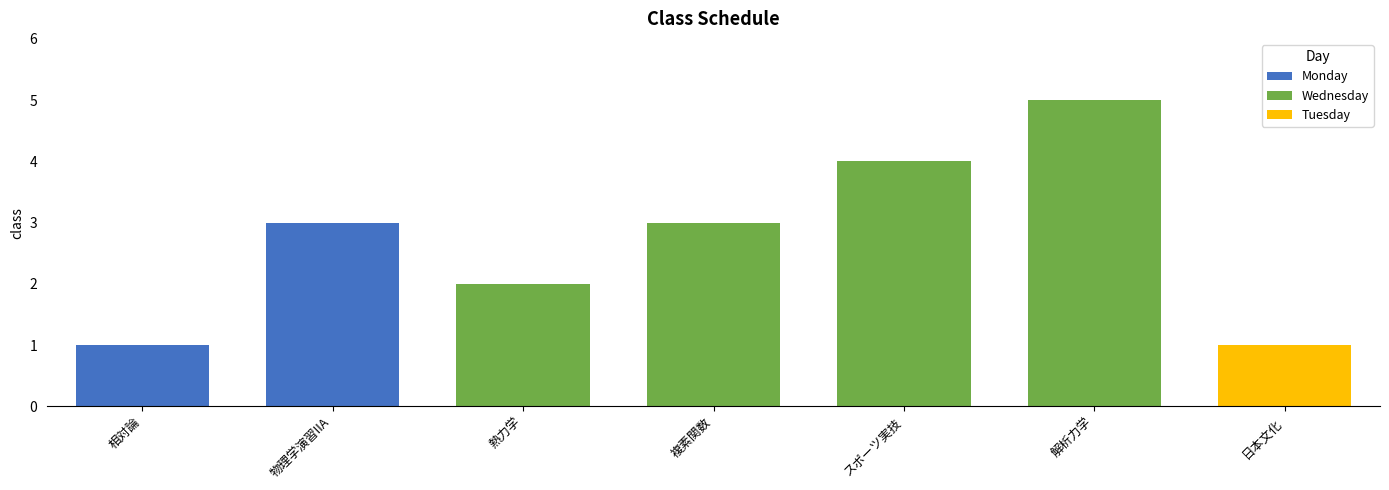

The value at 物理学演習IIA is 4. True or false?

False